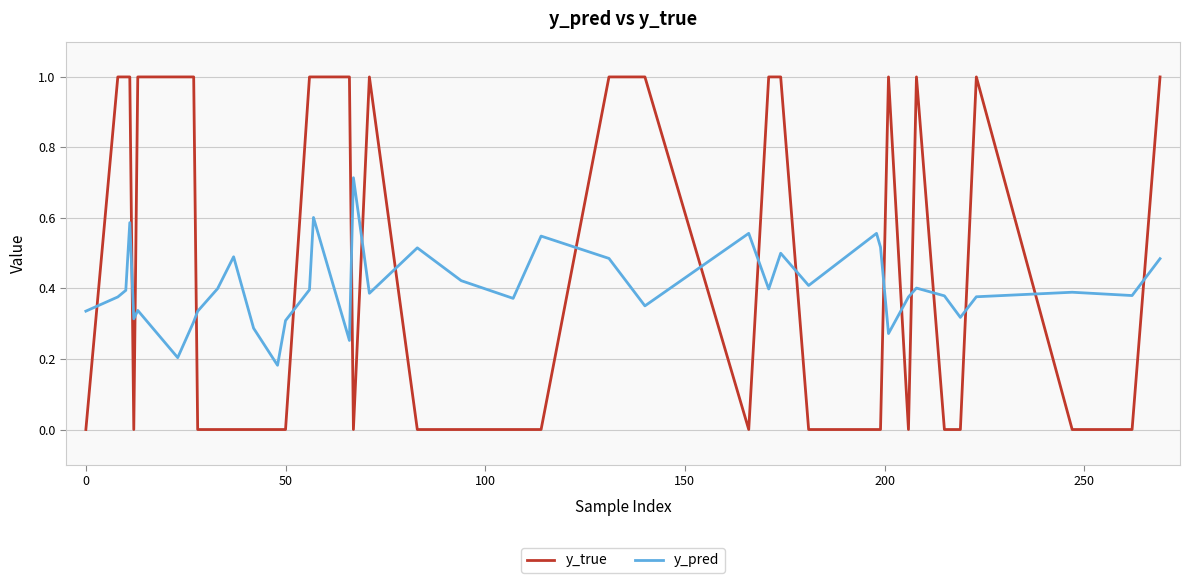

Rank the series by their maximum value, from highest to lowest.

y_true, y_pred